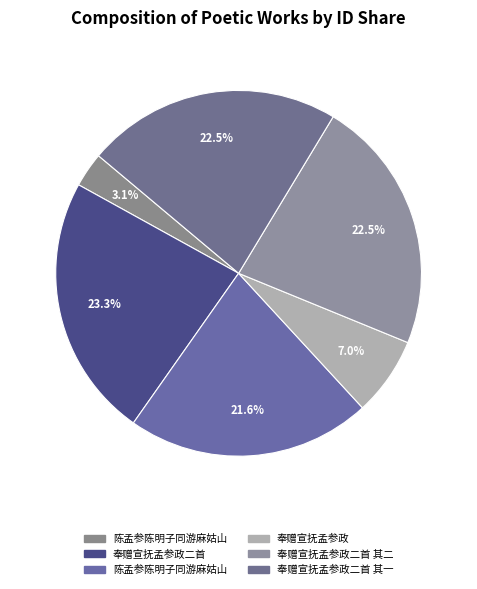

How many slices are in this pie chart?

6